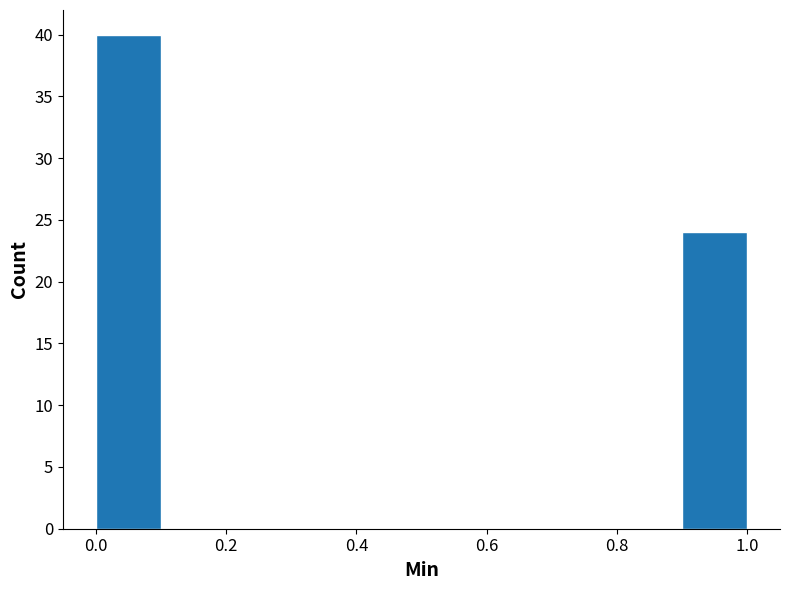

Reading left to right, list every bar in this chart as the range it spans on the x-axis followed by its height. The values are not printed on the chart, so give them approximately, as read against the axis.

0.0 to 0.1: 40
0.1 to 0.2: 0
0.2 to 0.3: 0
0.3 to 0.4: 0
0.4 to 0.5: 0
0.5 to 0.6: 0
0.6 to 0.7: 0
0.7 to 0.8: 0
0.8 to 0.9: 0
0.9 to 1.0: 24